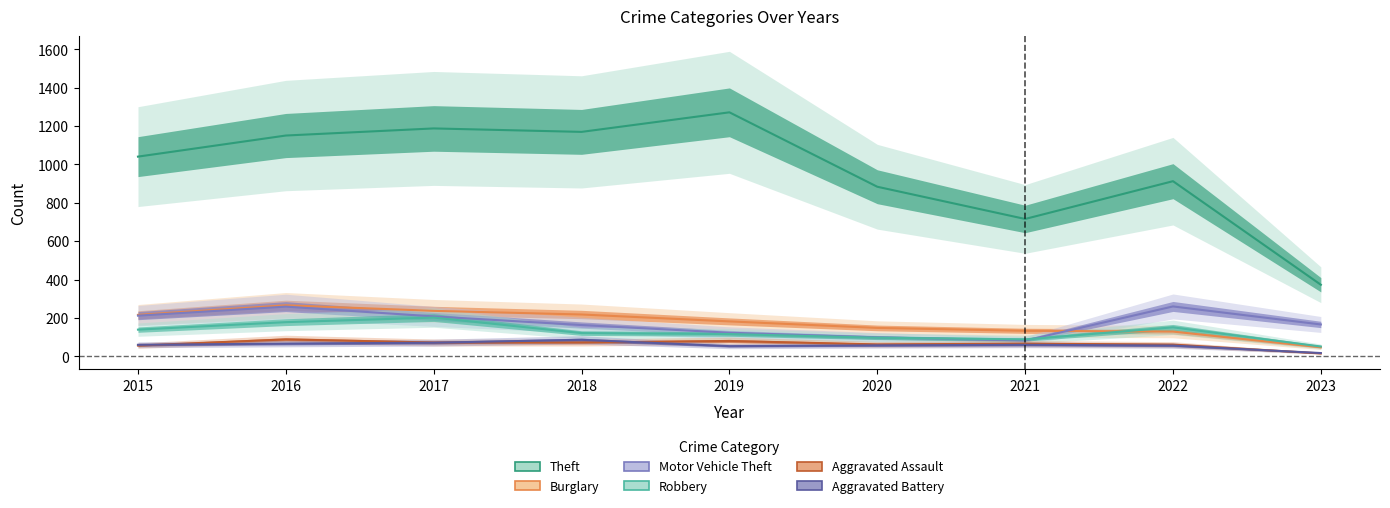

True or false: Theft has a value of 913 at 2022.

True